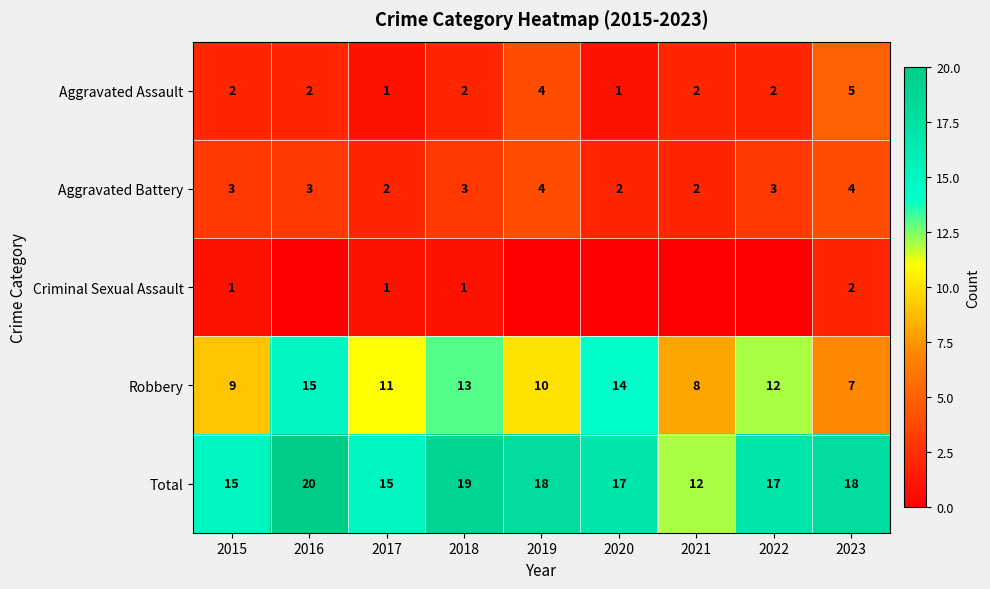

At which label does Robbery reach its peak?

2016